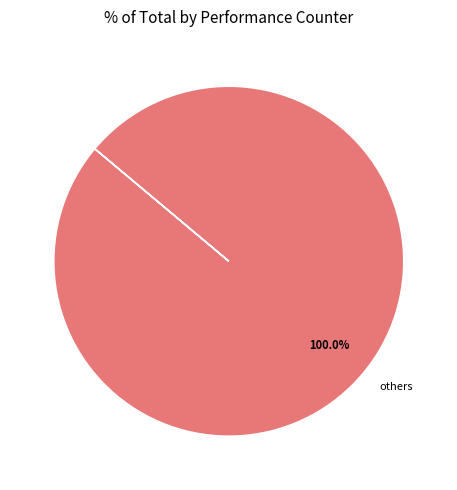

Rank the categories by value from highest to lowest.

others